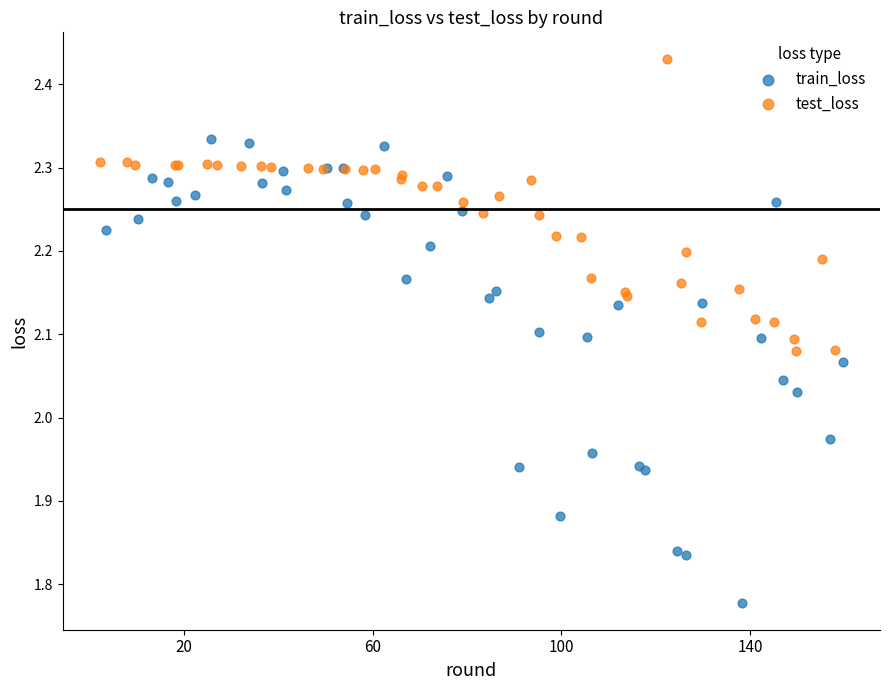

Which series contains the lowest Y value?

train_loss